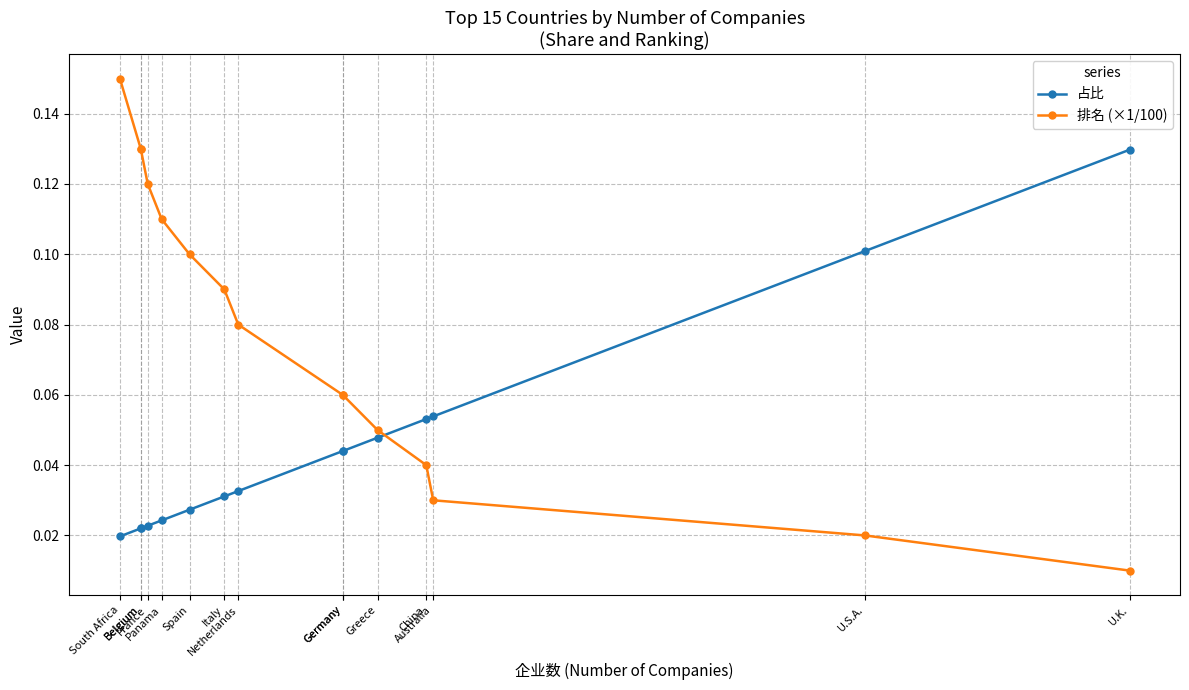

Where is 占比 nearest to the value 0?

South Africa